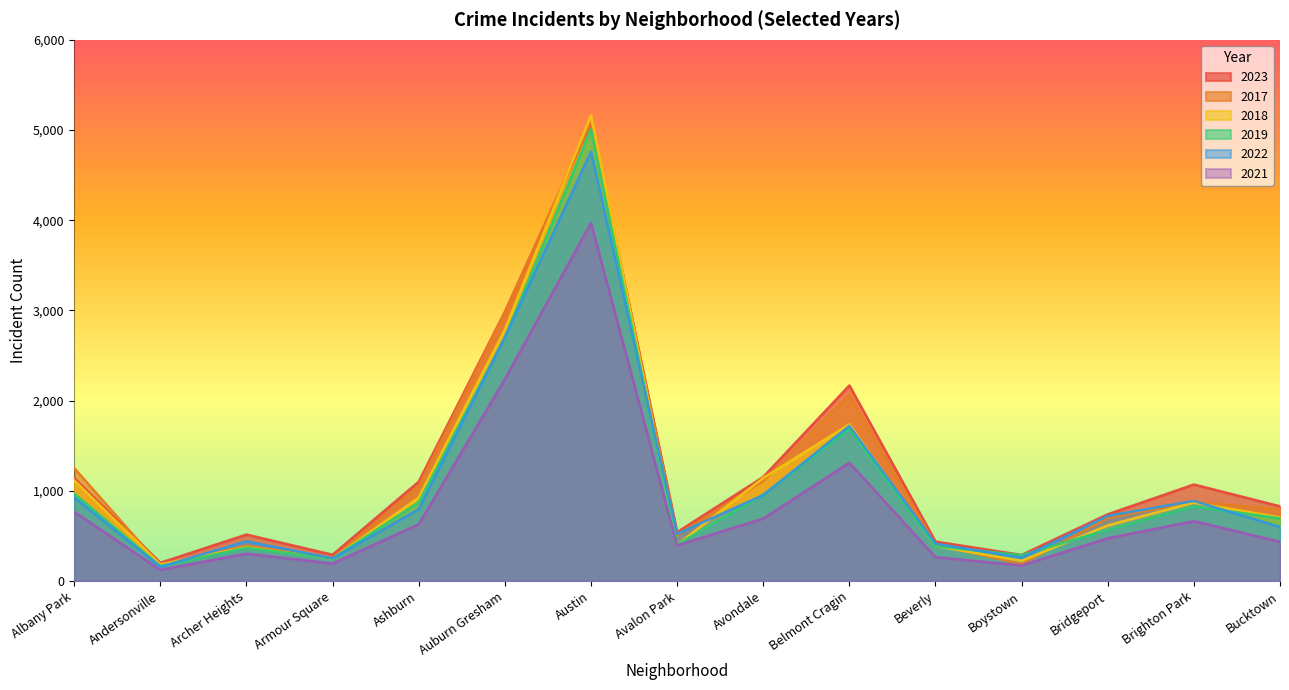

Rank the series by their maximum value, from highest to lowest.

2018, 2017, 2023, 2019, 2022, 2021